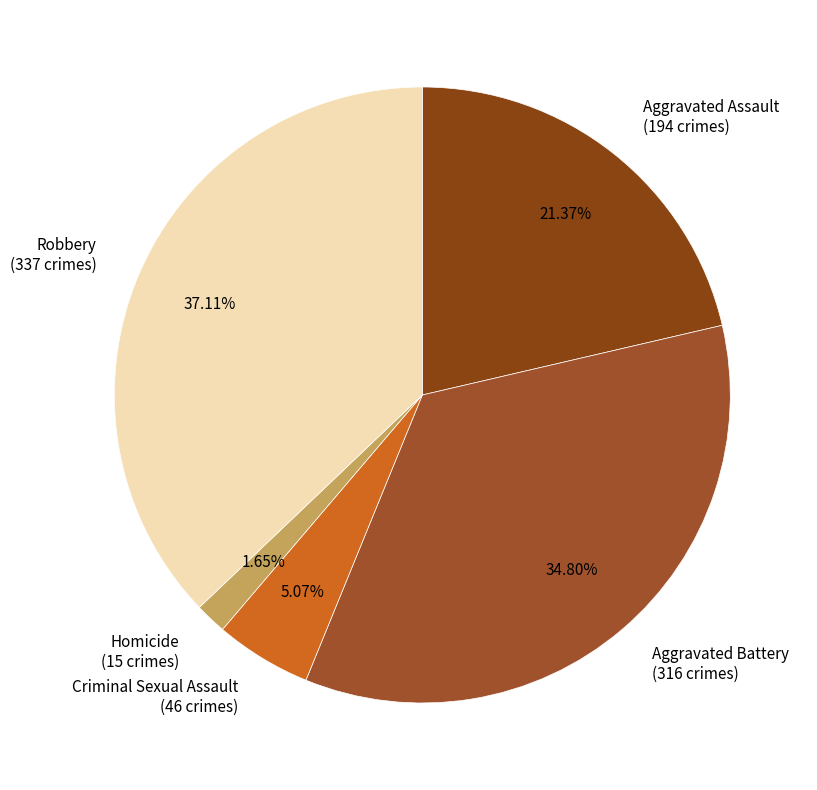

The Aggravated Battery slice represents 35% of the pie. True or false?

True